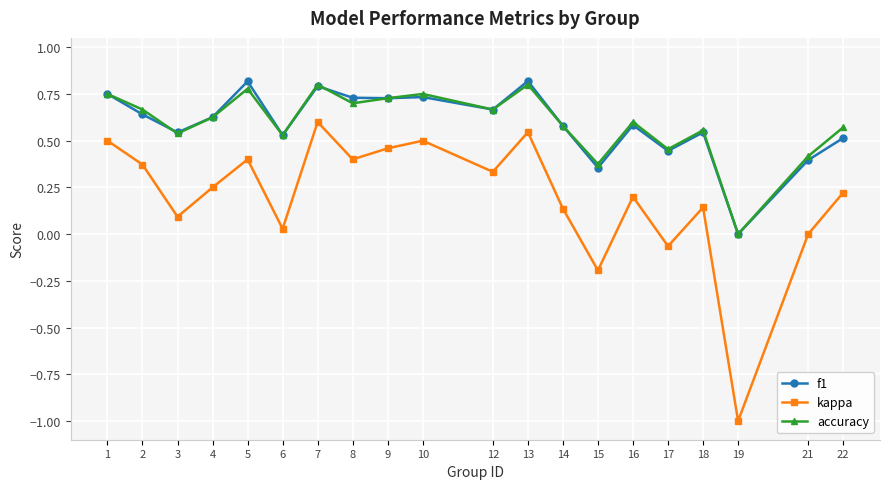

True or false: kappa and accuracy cross at least once.

False